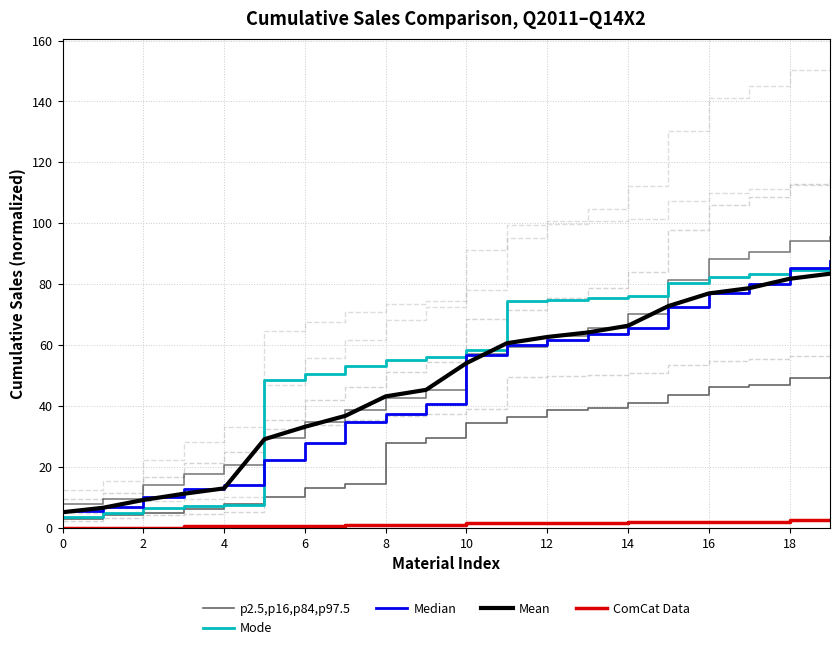

The Mean series shows 17.2 at 4. True or false?

False